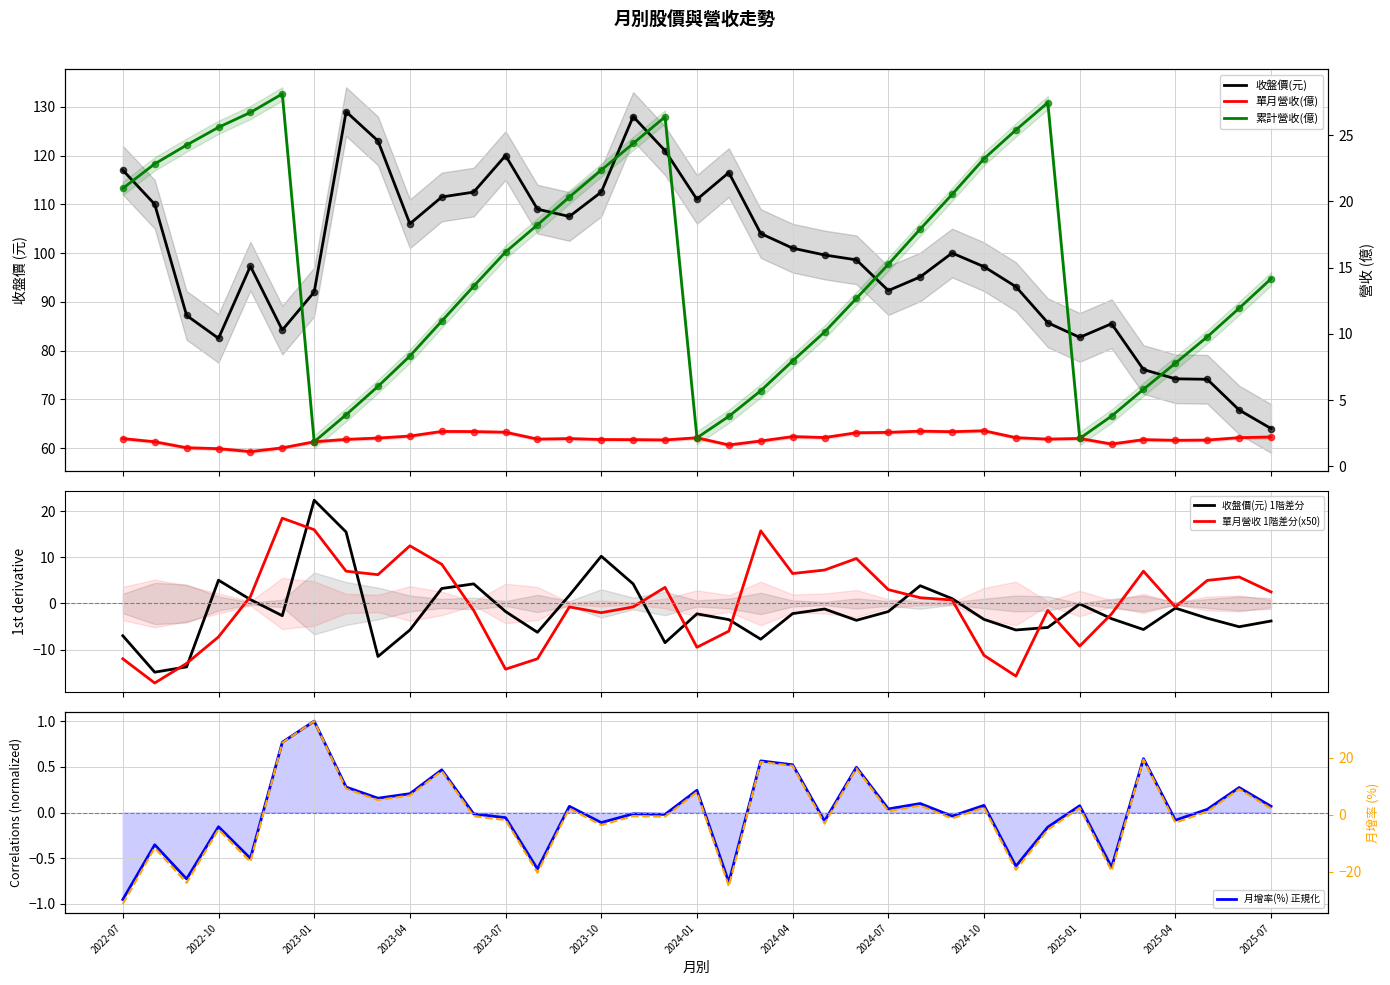

Which series has the largest Y range (max minus min)?

收盤價(元)